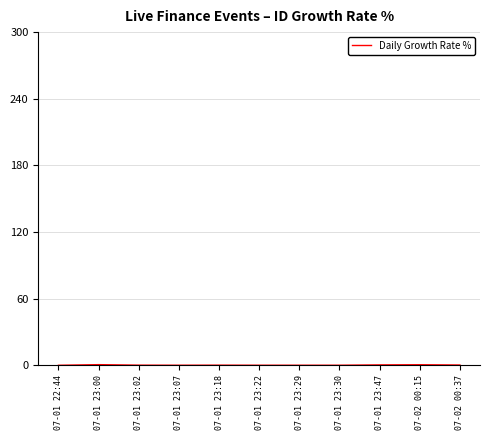

The value at 07-01 22:44 is 0.0. True or false?

True